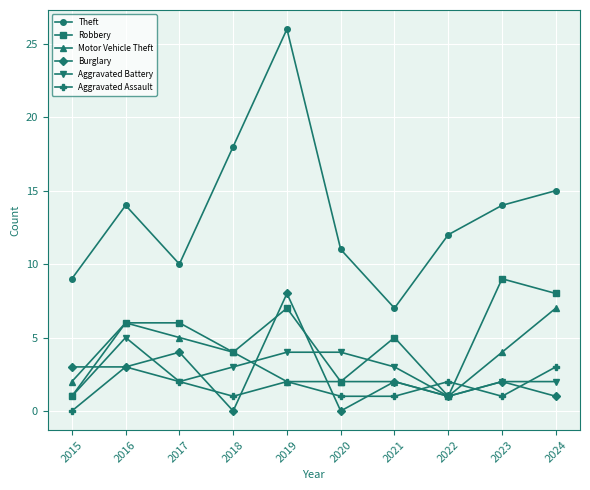

Reading left to right, what are all the values shown in this chart?

Theft: 9	14	10	18	26	11	7	12	14	15
Robbery: 1	6	6	4	7	2	5	1	9	8
Motor Vehicle Theft: 2	6	5	4	2	2	2	1	4	7
Burglary: 3	3	4	0	8	0	2	1	2	1
Aggravated Battery: 1	5	2	3	4	4	3	1	2	2
Aggravated Assault: 0	3	2	1	2	1	1	2	1	3